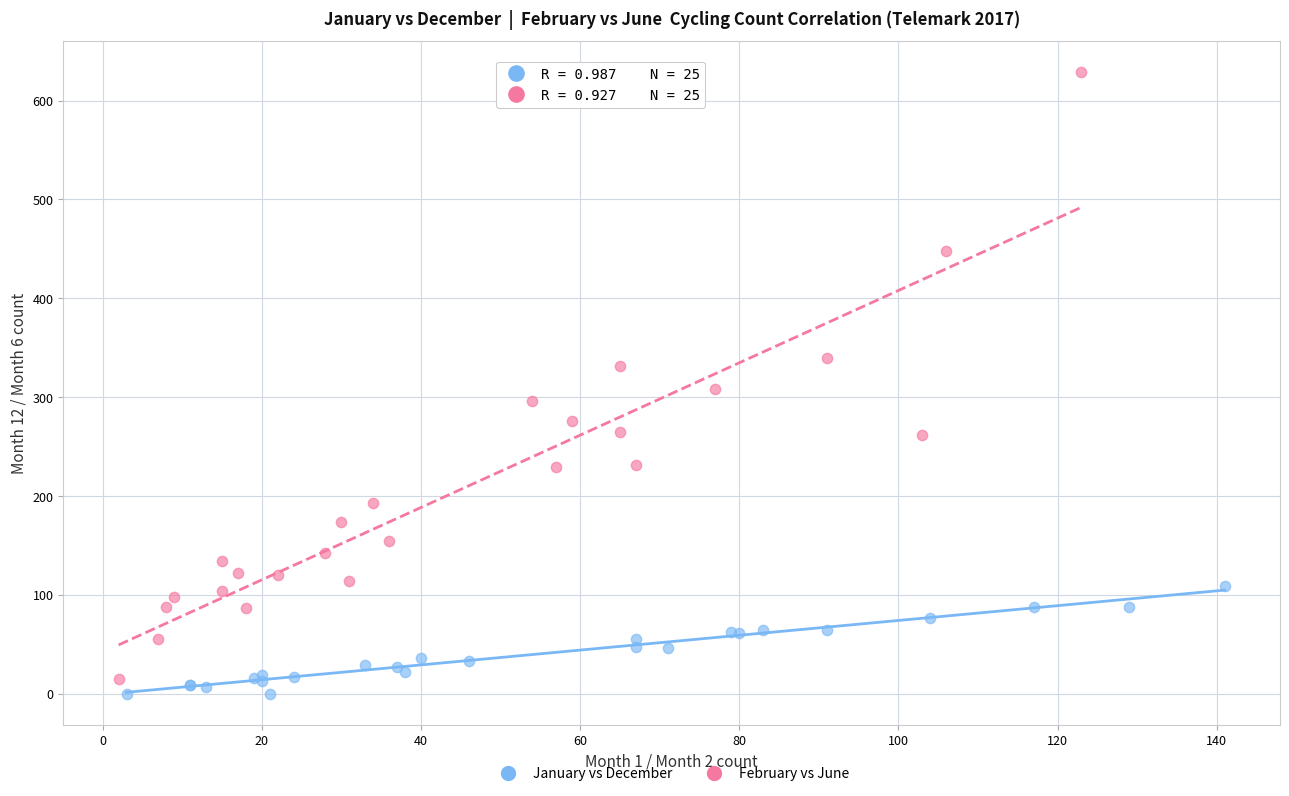

Which series reaches the minimum Y coordinate?

January vs December